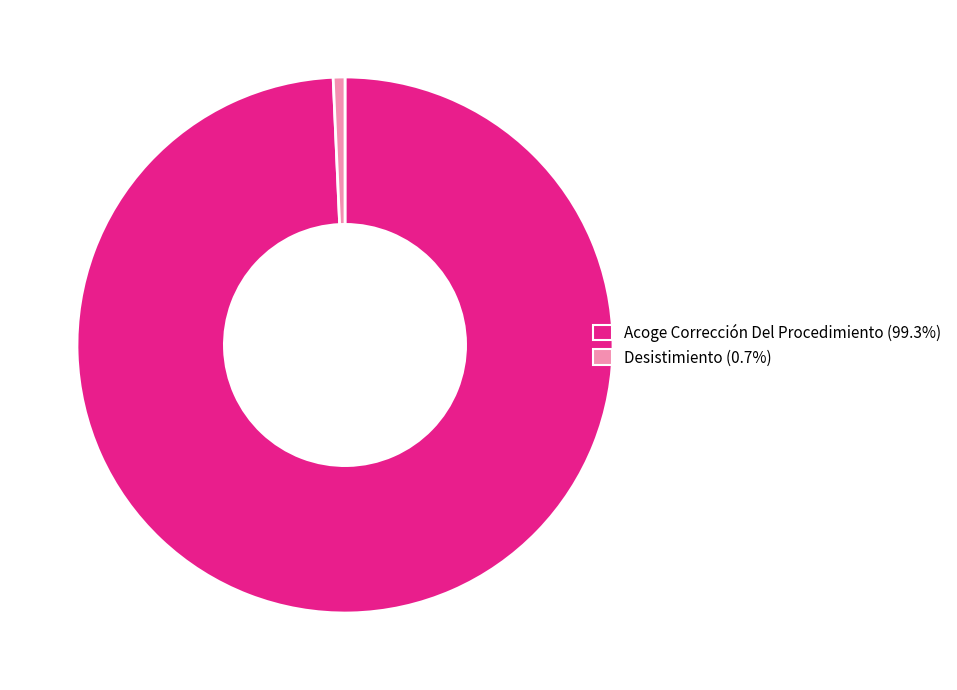

Do Acoge Corrección Del Procedimiento and Desistimiento together represent more than half of the pie?

Yes